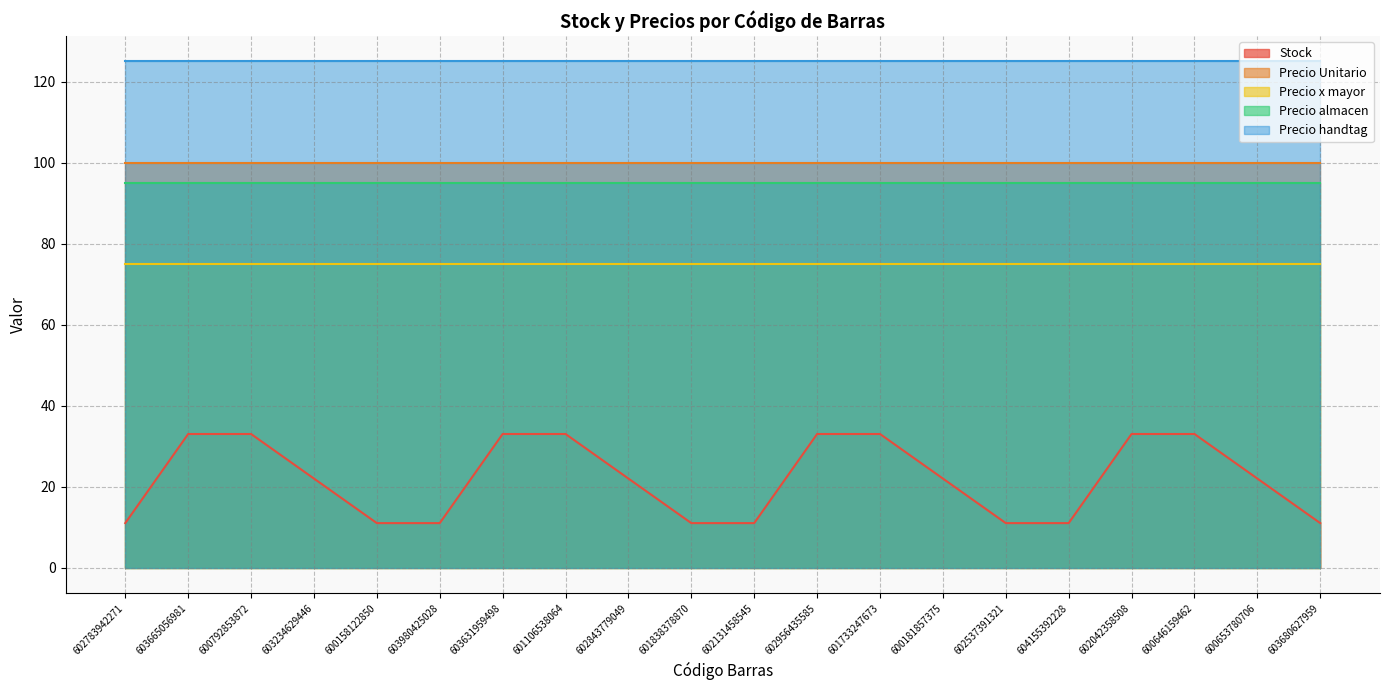

Between 600792853872 and 603631959498, which series saw the biggest shift?

Stock